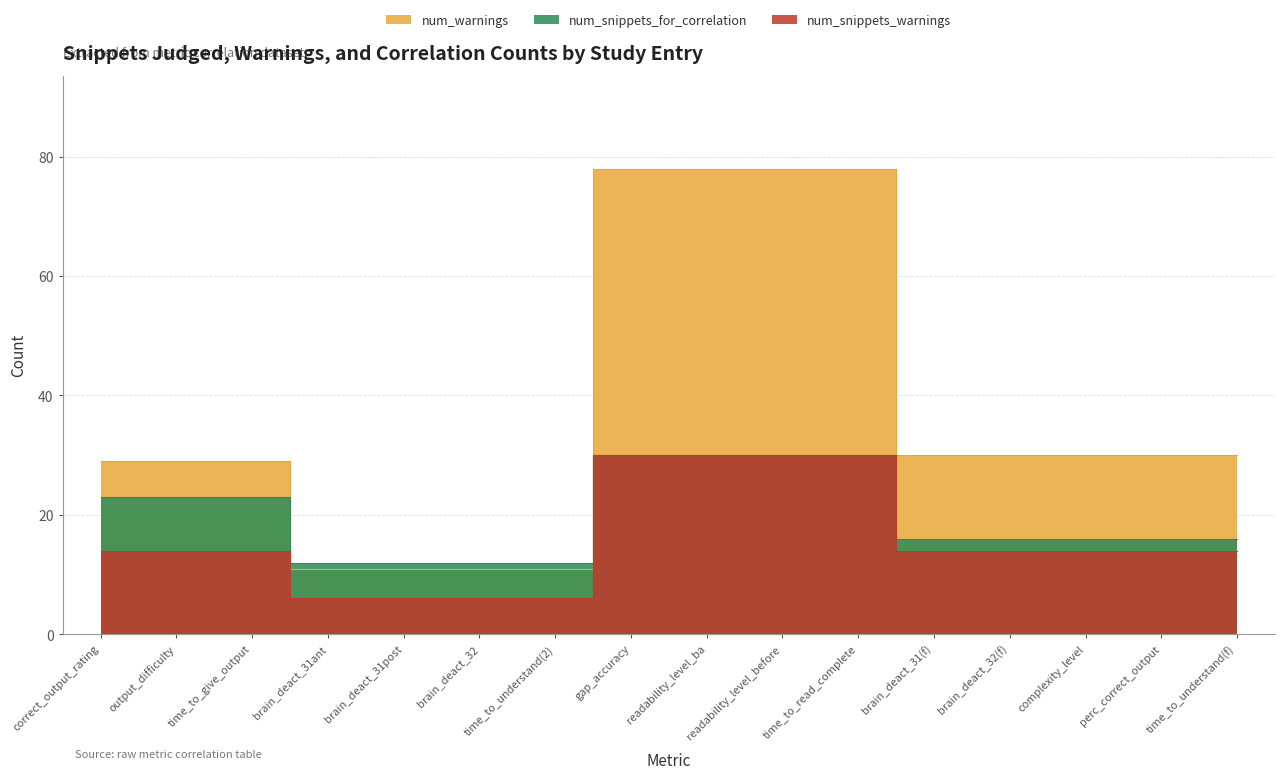

Rank the series by their average value, from lowest to highest.

num_snippets_warnings, num_snippets_for_correlation, num_warnings